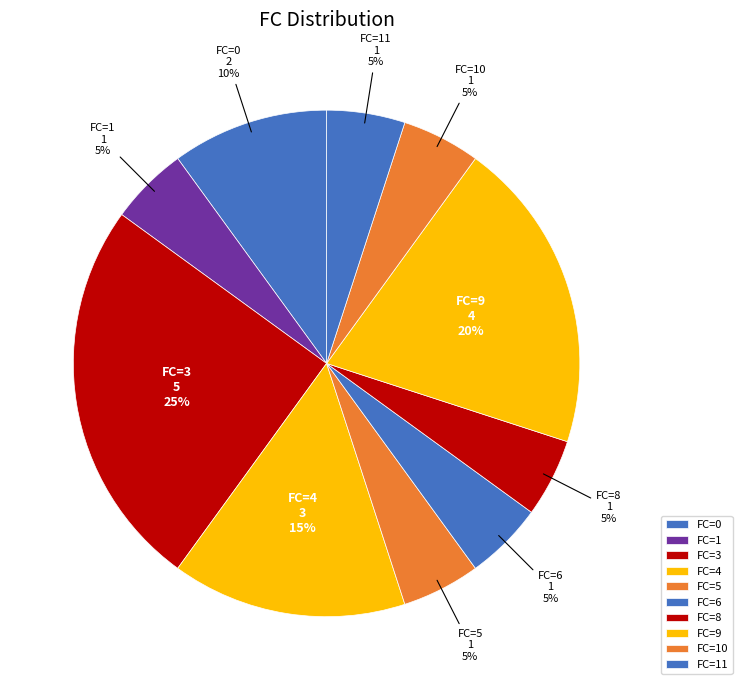

To the nearest percent, what is the average slice percentage?

10%